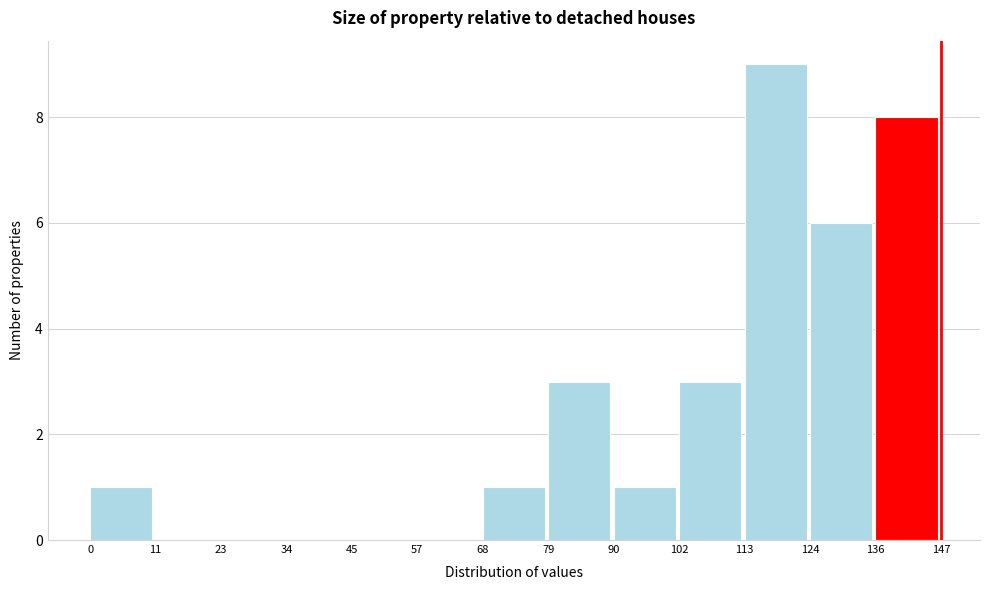

Reading left to right, transcribe this chart: for each bar, give the range it covers on the x-axis and its height. The values are not printed on the chart, so give them approximately, as read against the axis.

0 to 11: 1
11 to 23: 0
23 to 34: 0
34 to 45: 0
45 to 57: 0
57 to 68: 0
68 to 79: 1
79 to 90: 3
90 to 102: 1
102 to 113: 3
113 to 124: 9
124 to 136: 6
136 to 147: 8